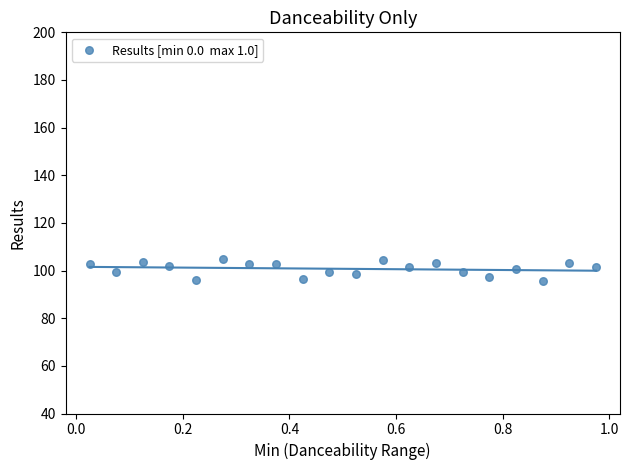

What is the range of Y values (max minus min)?

9.1